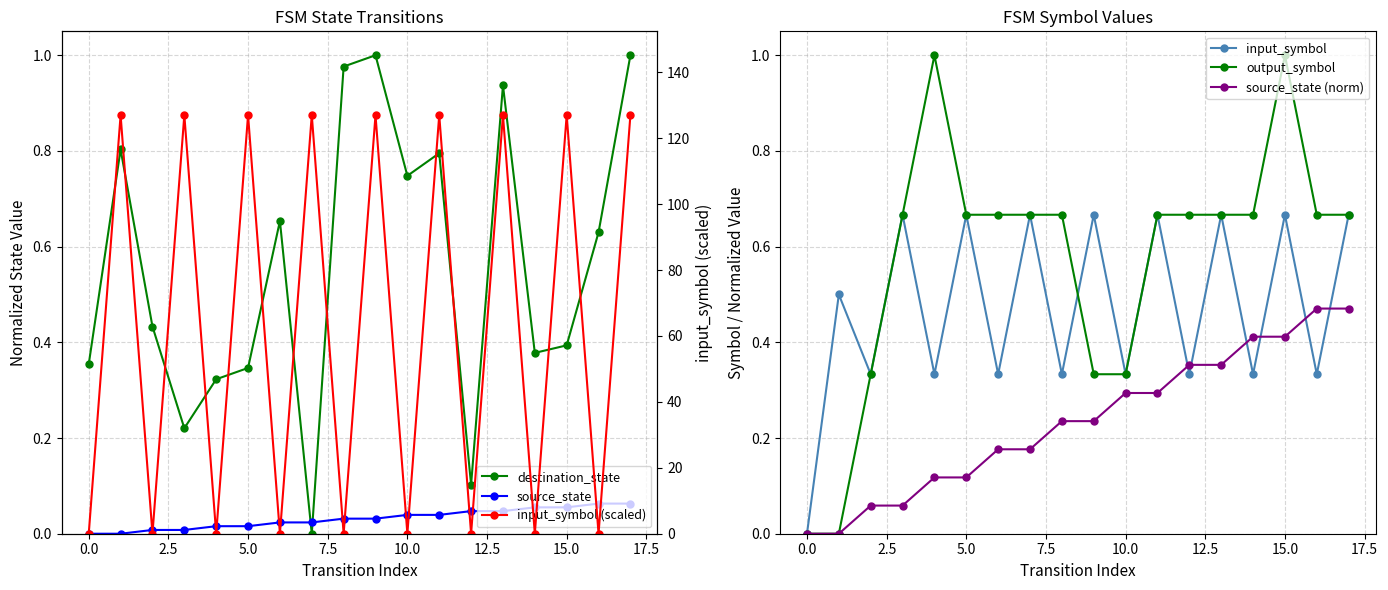

The value of input_symbol at 5.0 is 0.3. True or false?

False